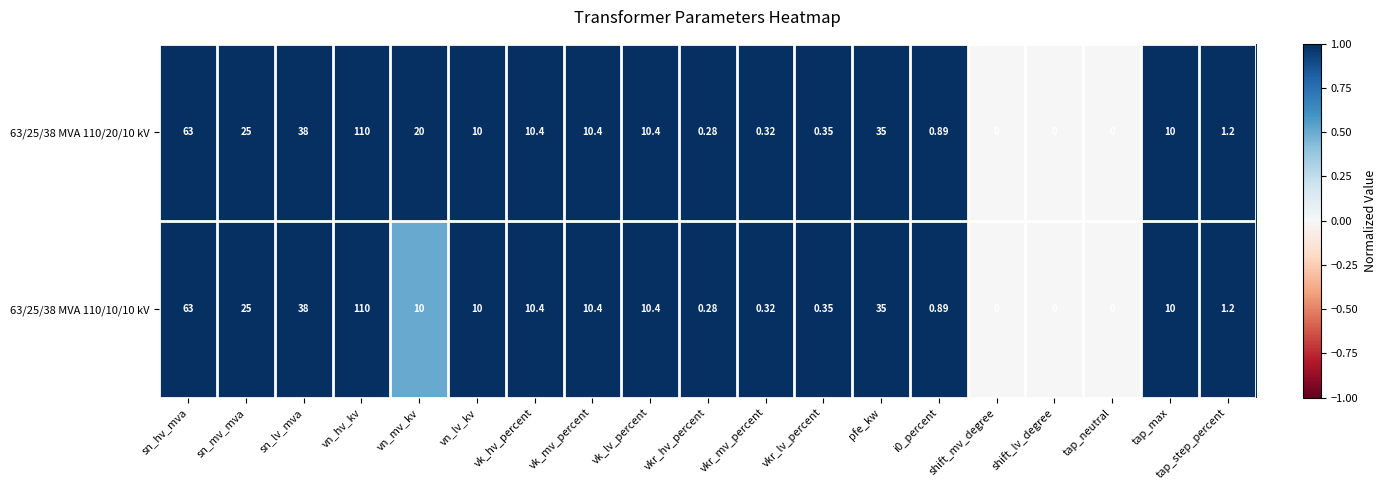

How many positive values does the 63/25/38 MVA 110/20/10 kV series have?

16